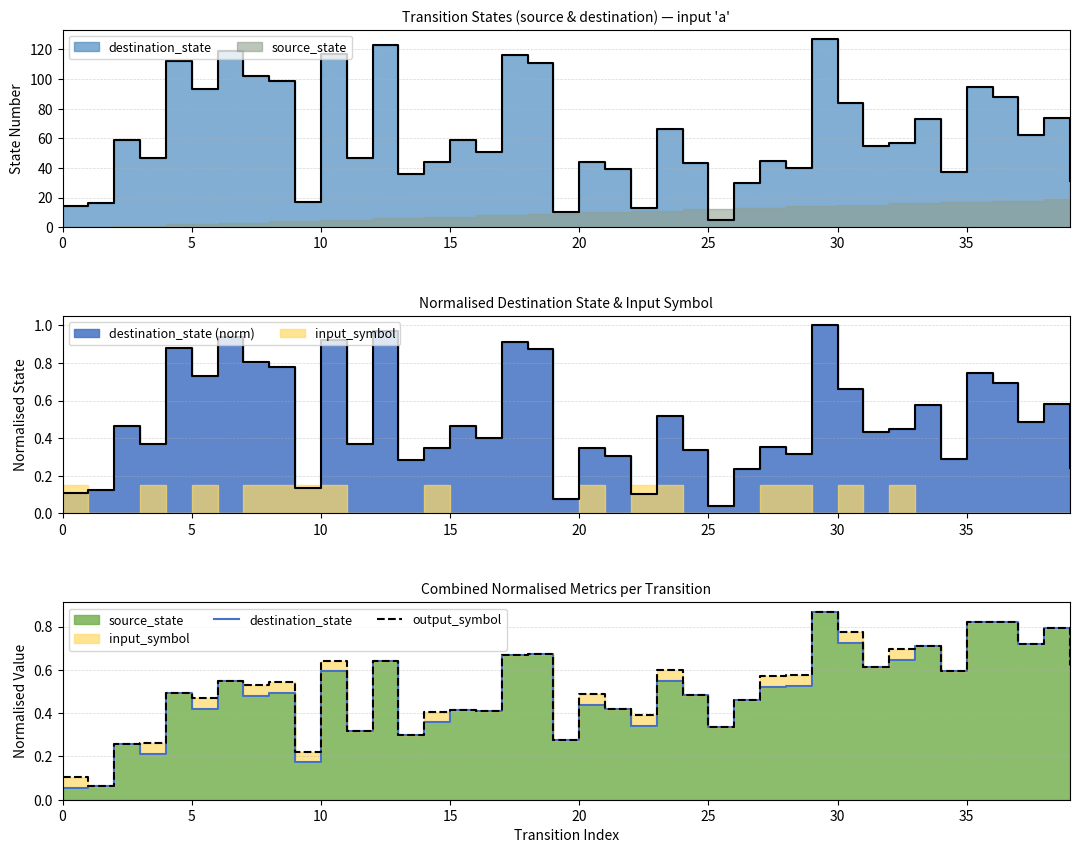

What is the label of the 39th point from the left?

38